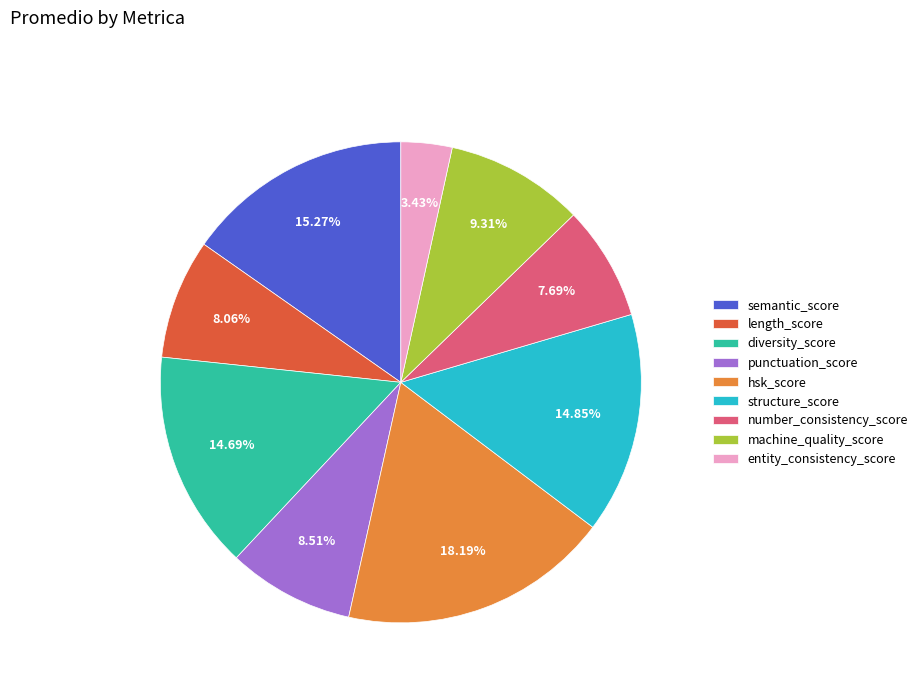

To the nearest percent, what is the difference between the number_consistency_score and semantic_score slice percentages?

8%